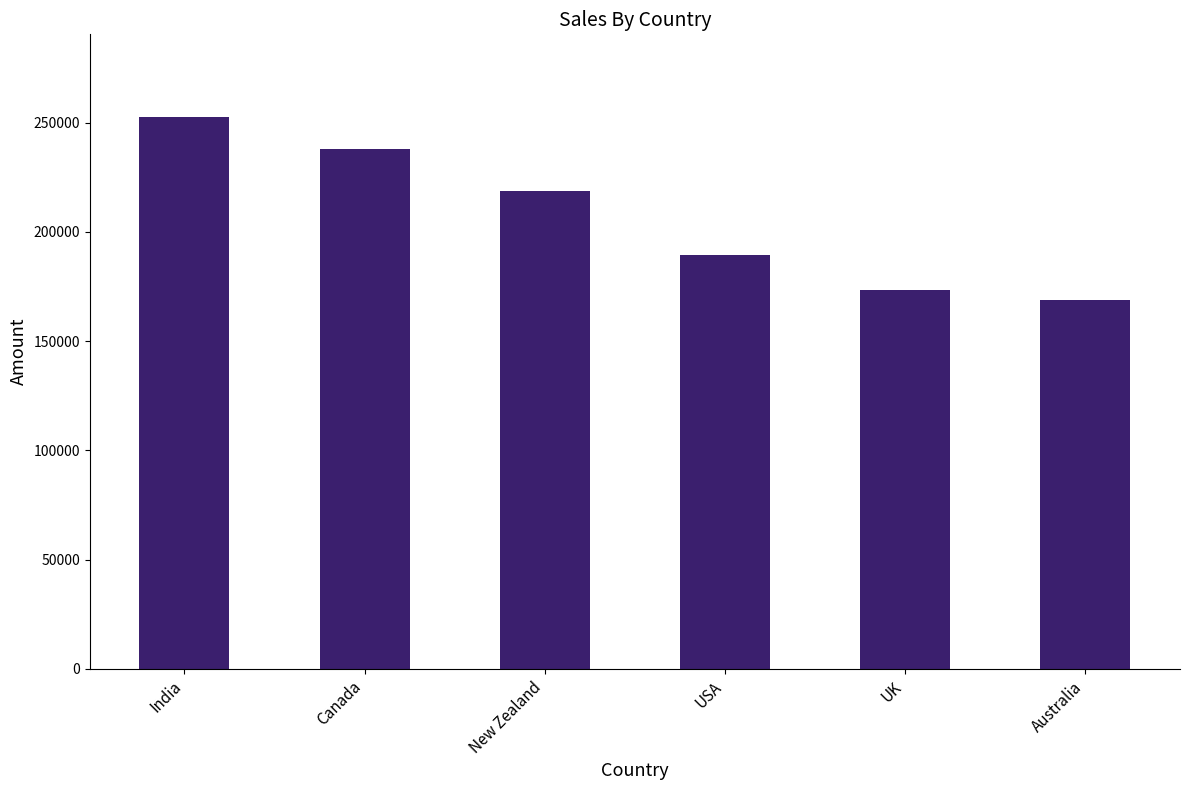

What is the difference between the second highest and second lowest values?

64414